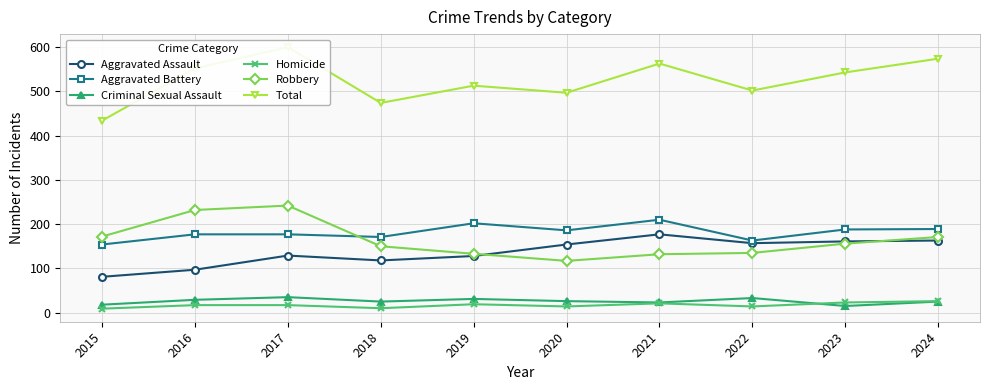

Which category has the highest value across all series?

2017